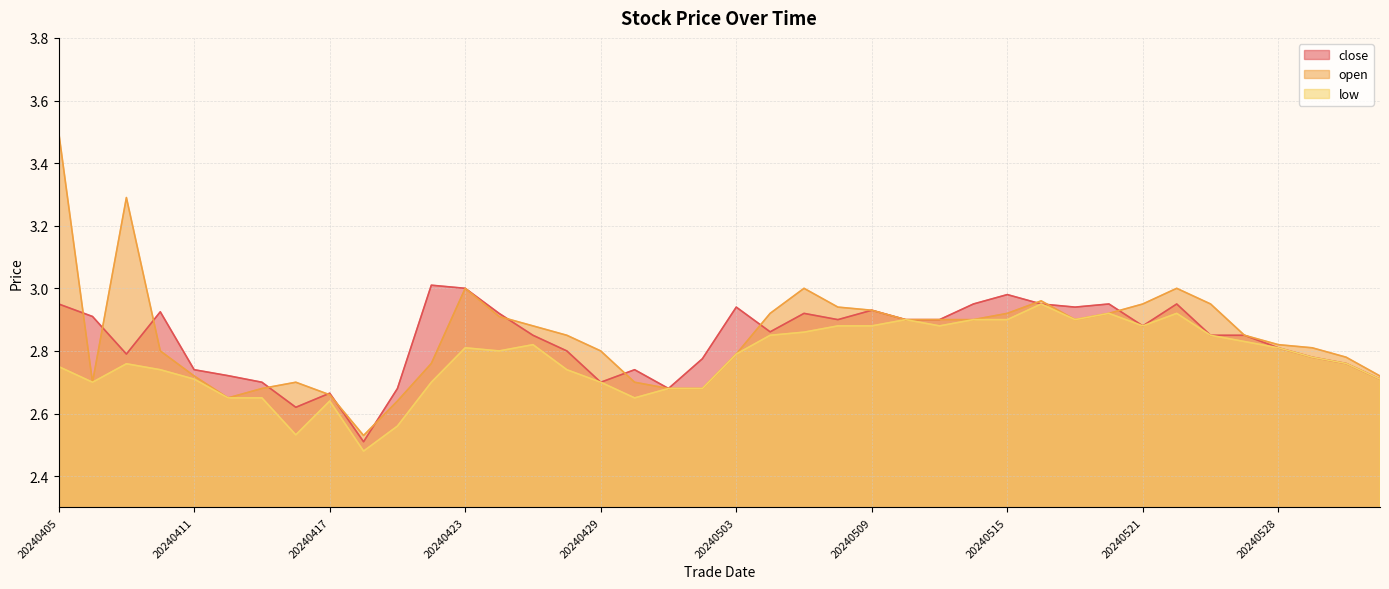

At how many categories does at least one series exceed 2?

40